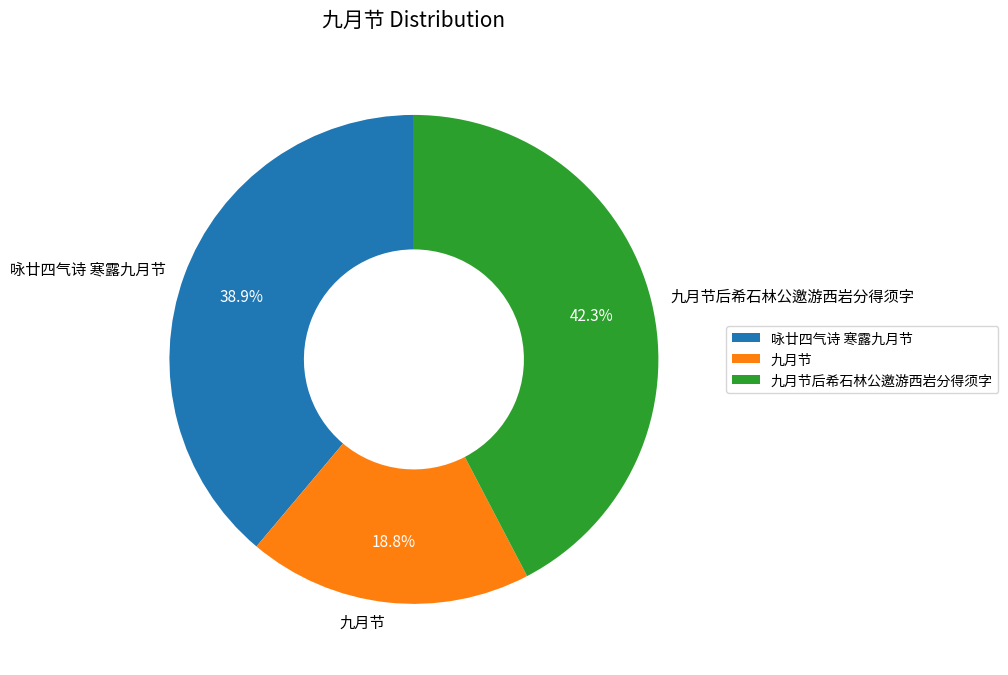

How many segments does this pie chart have?

3